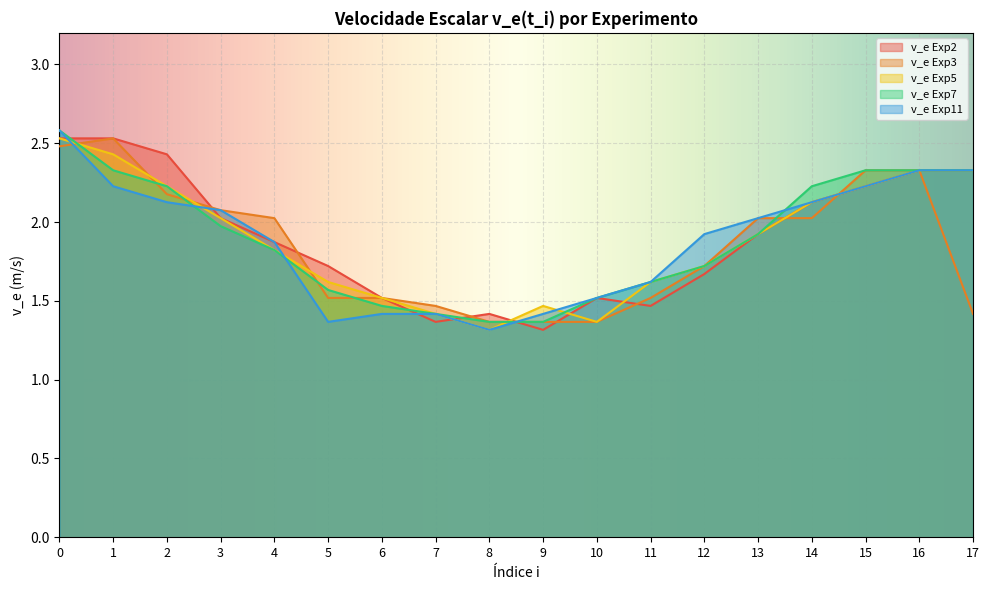

What is the difference between the highest and lowest values at 3?

0.1